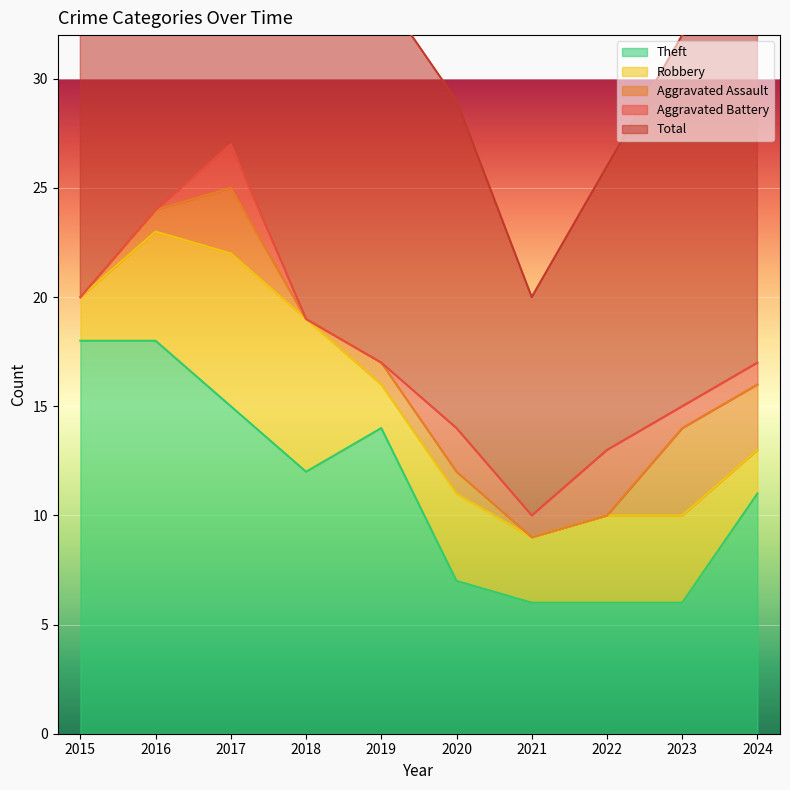

Reading left to right, transcribe all the data shown in this chart.

Theft: 2015=18	2016=18	2017=15	2018=12	2019=14	2020=7	2021=6	2022=6	2023=6	2024=11
Robbery: 2015=2	2016=5	2017=7	2018=7	2019=2	2020=4	2021=3	2022=4	2023=4	2024=2
Aggravated Assault: 2015=0	2016=1	2017=3	2018=0	2019=1	2020=1	2021=0	2022=0	2023=4	2024=3
Aggravated Battery: 2015=0	2016=0	2017=2	2018=0	2019=0	2020=2	2021=1	2022=3	2023=1	2024=1
Total: 2015=20	2016=24	2017=27	2018=19	2019=17	2020=15	2021=10	2022=13	2023=17	2024=17